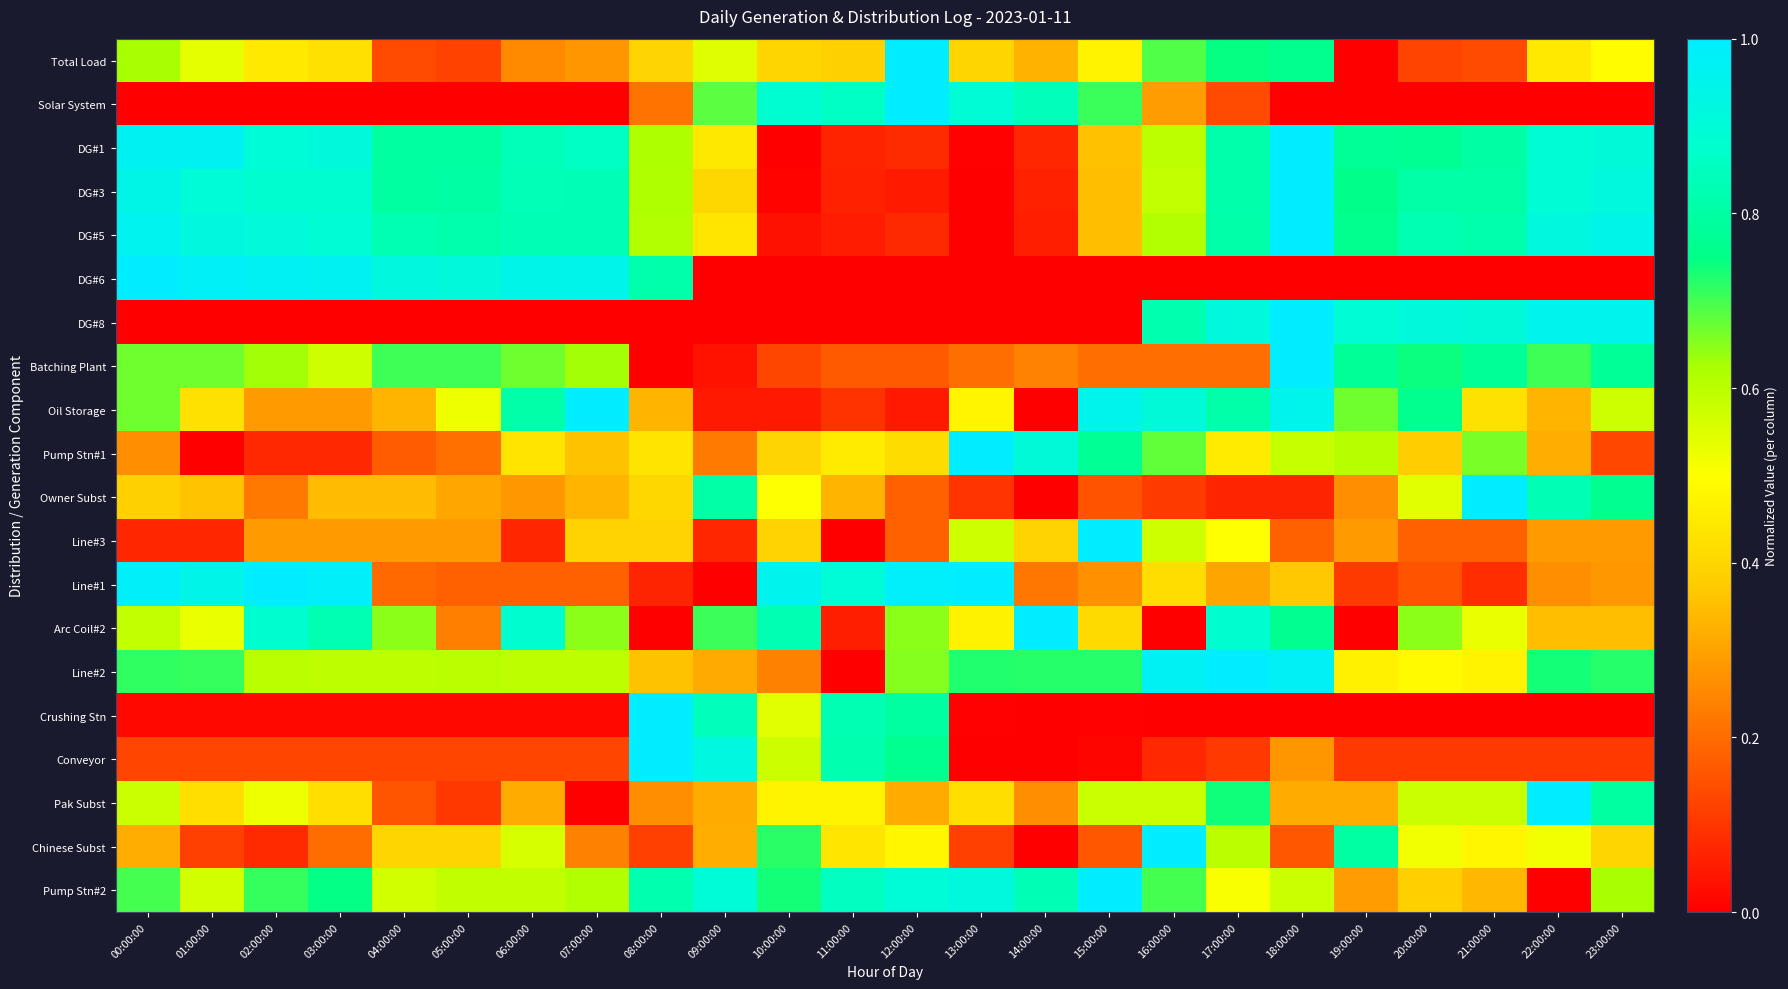

At which category is the sum across all series the highest?

18:00:00